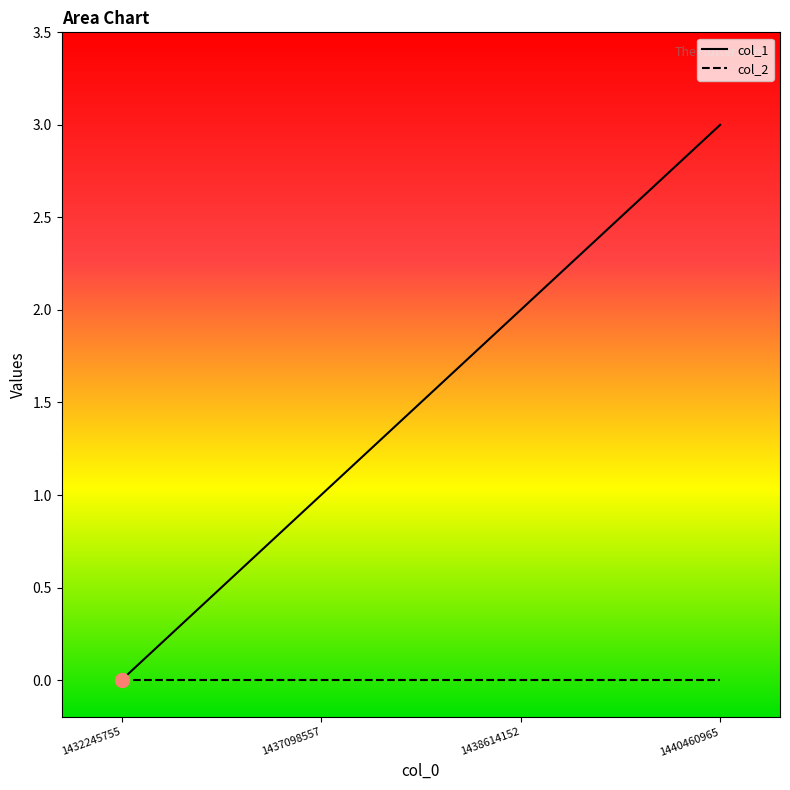

Which series has the largest range (max minus min)?

col_1